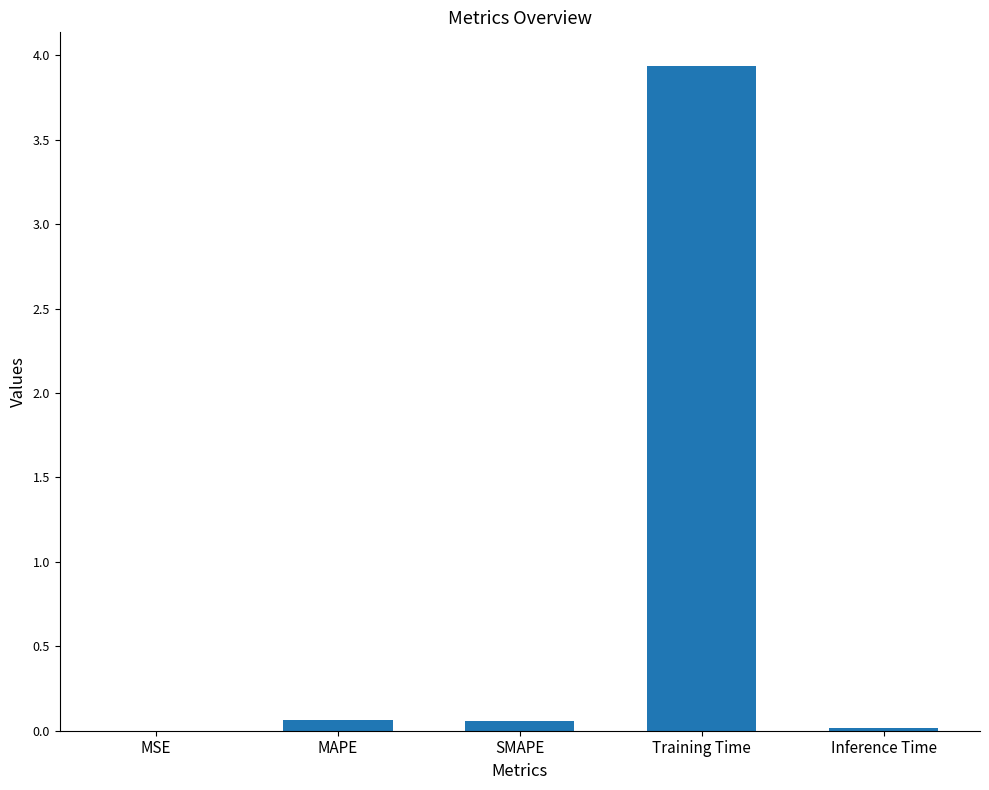

The value at MSE is 0.0. True or false?

True